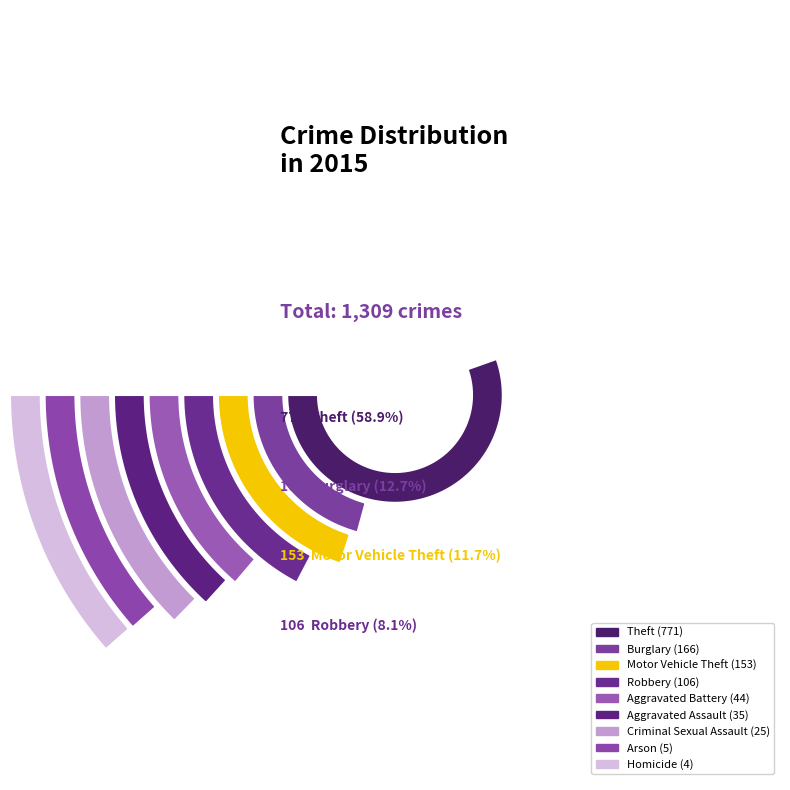

How many segments does this pie chart have?

9